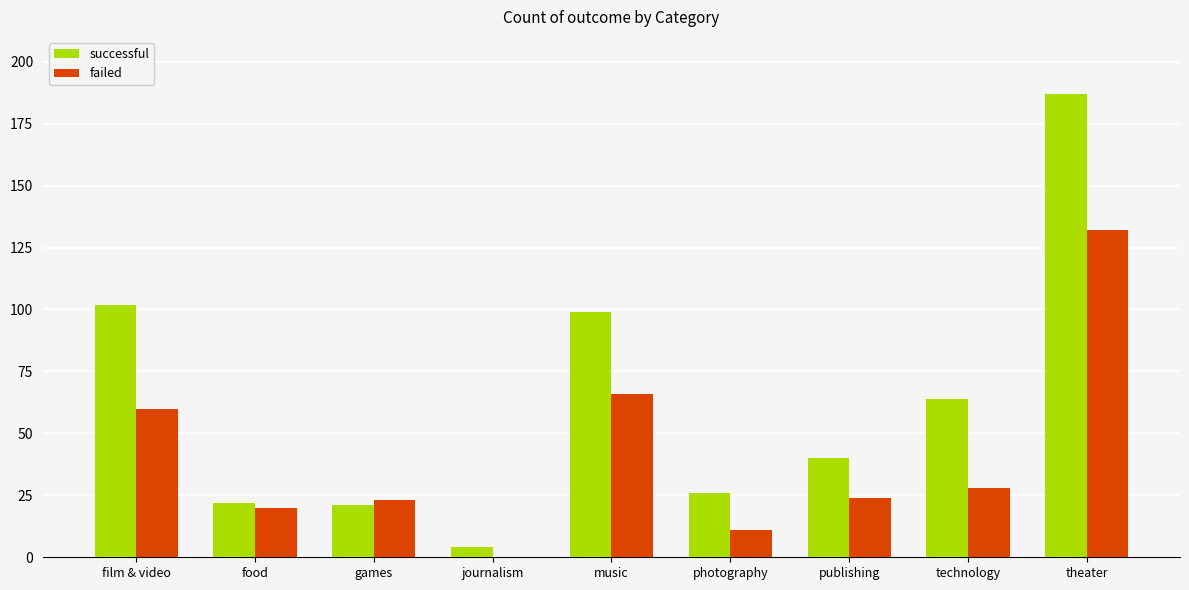

What is the total value across all series at film & video?

162